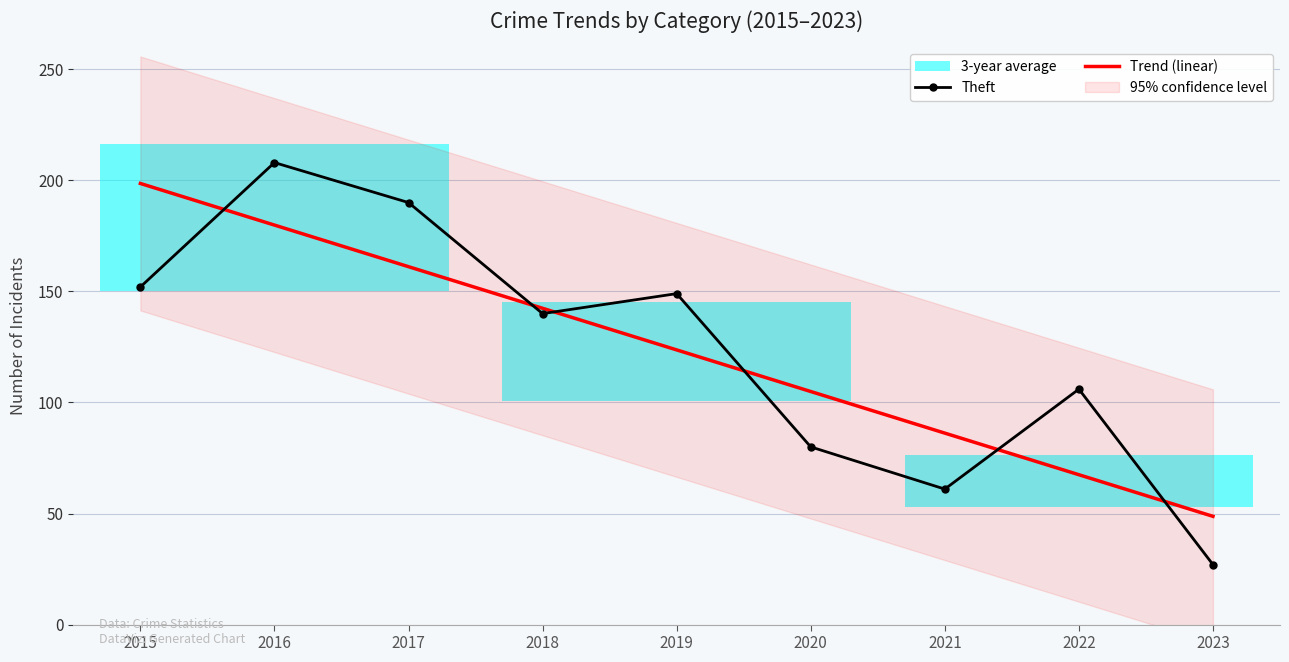

Which series has the largest range (max minus min)?

Theft